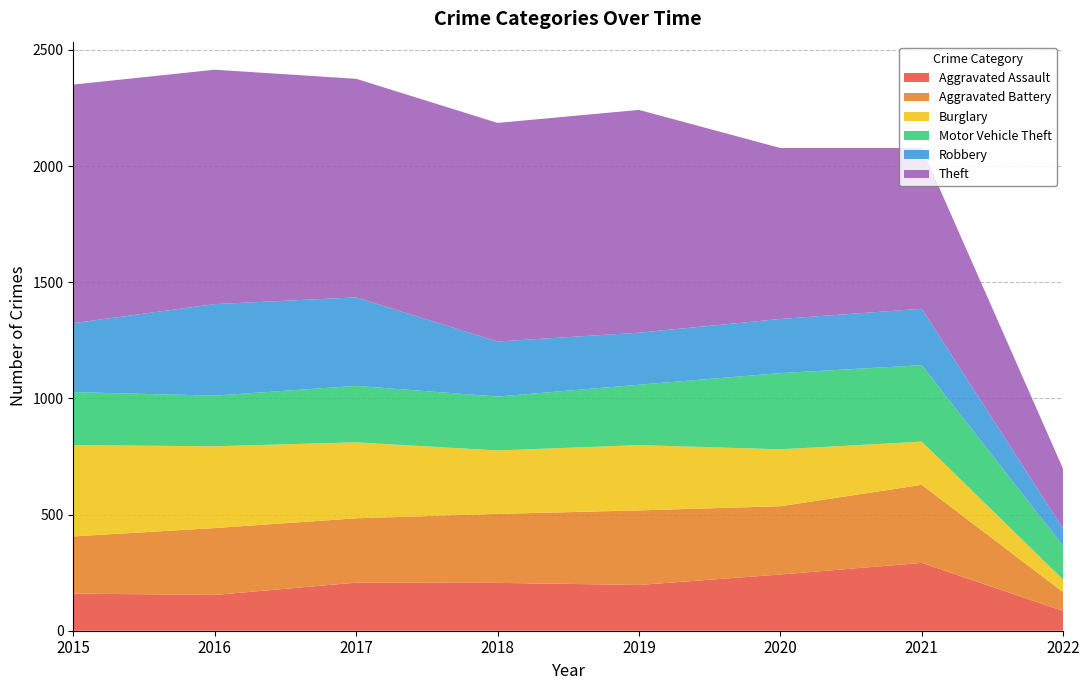

Reading right to left, extract all data points from this chart.

Aggravated Assault: 85	292	242	197	206	207	154	160
Aggravated Battery: 81	336	294	321	297	277	288	246
Burglary: 54	186	245	281	273	327	352	393
Motor Vehicle Theft: 145	329	328	260	232	243	218	228
Robbery: 74	243	233	224	237	381	394	297
Theft: 257	692	736	959	941	941	1009	1027